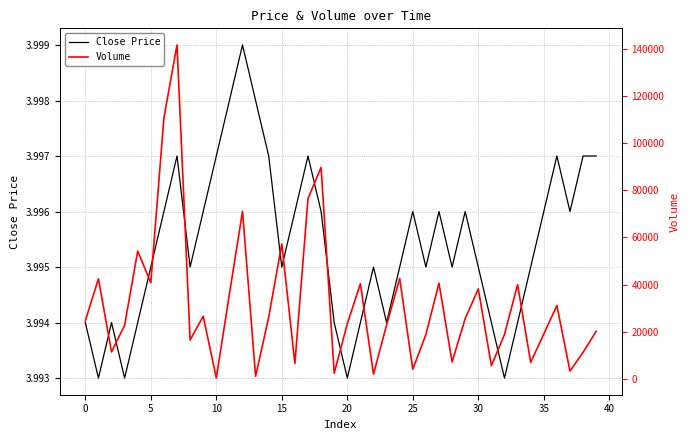

Which series has the largest total across all categories?

Volume